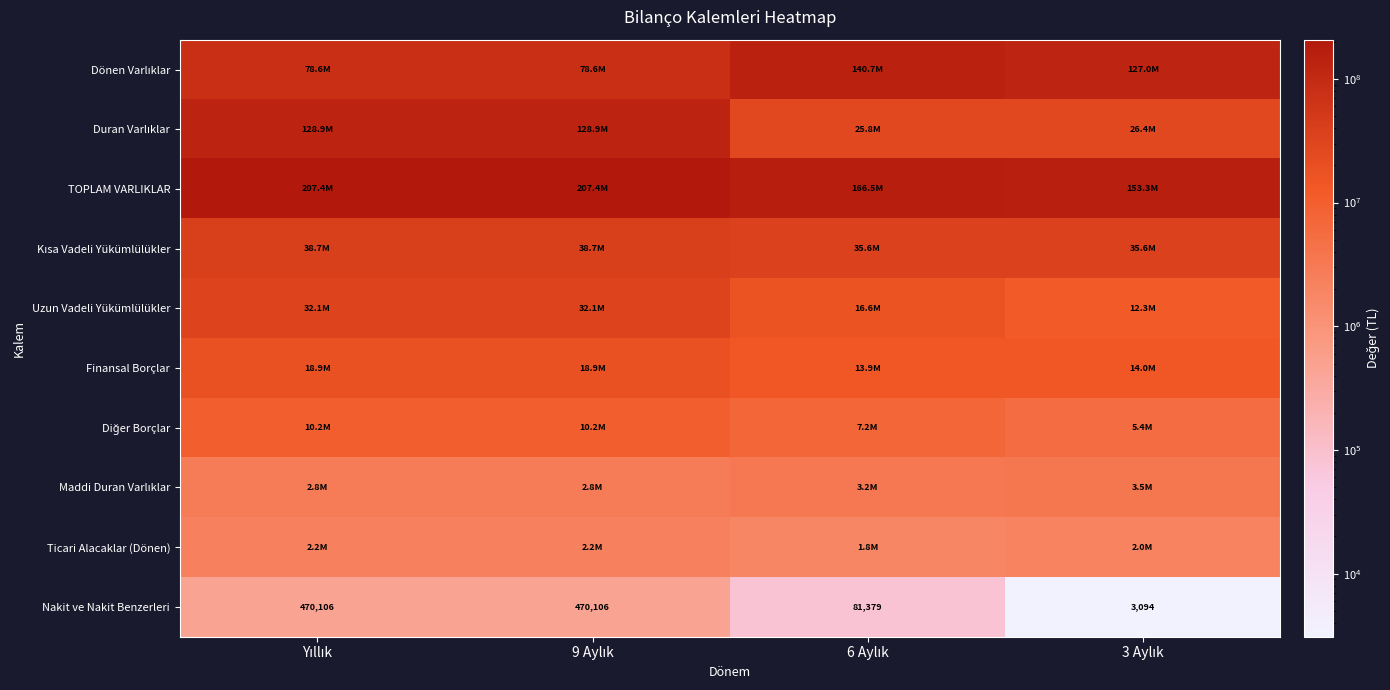

At how many categories does at least one series exceed 192318834?

2